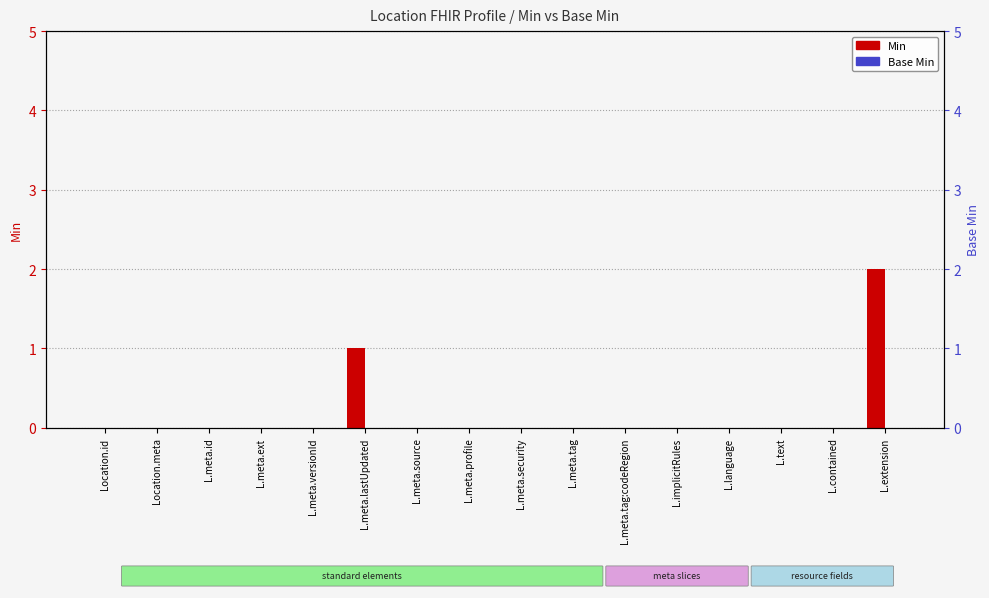

Reading left to right, extract all data points from this chart.

Min: Location.id=0	Location.meta=0	L.meta.id=0	L.meta.ext=0	L.meta.versionId=0	L.meta.lastUpdated=1	L.meta.source=0	L.meta.profile=0	L.meta.security=0	L.meta.tag=0	L.meta.tag:codeRegion=0	L.implicitRules=0	L.language=0	L.text=0	L.contained=0	L.extension=2
Base Min: Location.id=0	Location.meta=0	L.meta.id=0	L.meta.ext=0	L.meta.versionId=0	L.meta.lastUpdated=0	L.meta.source=0	L.meta.profile=0	L.meta.security=0	L.meta.tag=0	L.meta.tag:codeRegion=0	L.implicitRules=0	L.language=0	L.text=0	L.contained=0	L.extension=0